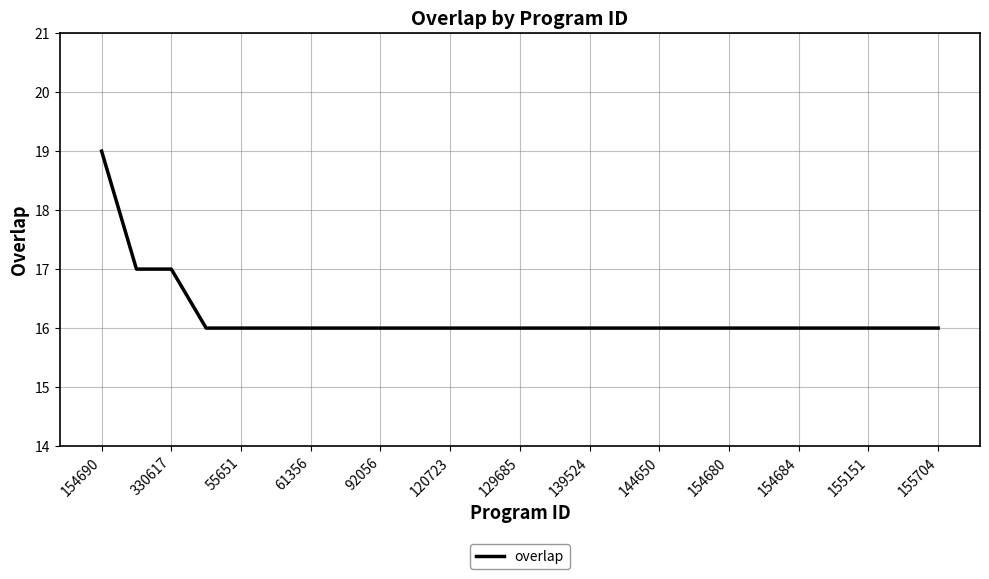

What is the maximum value shown in the chart?

19